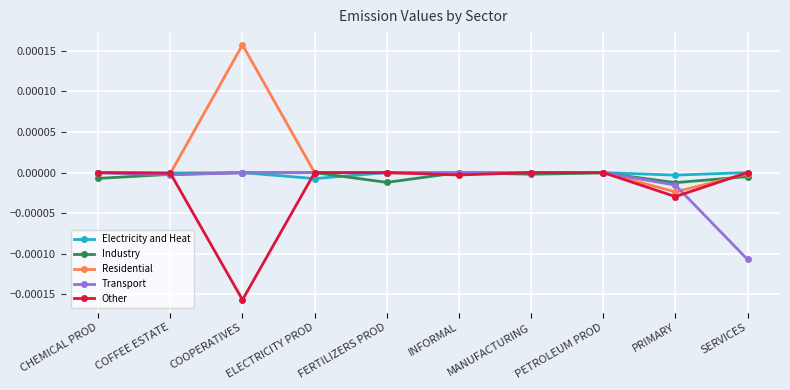

Which series has the largest total across all categories?

Residential